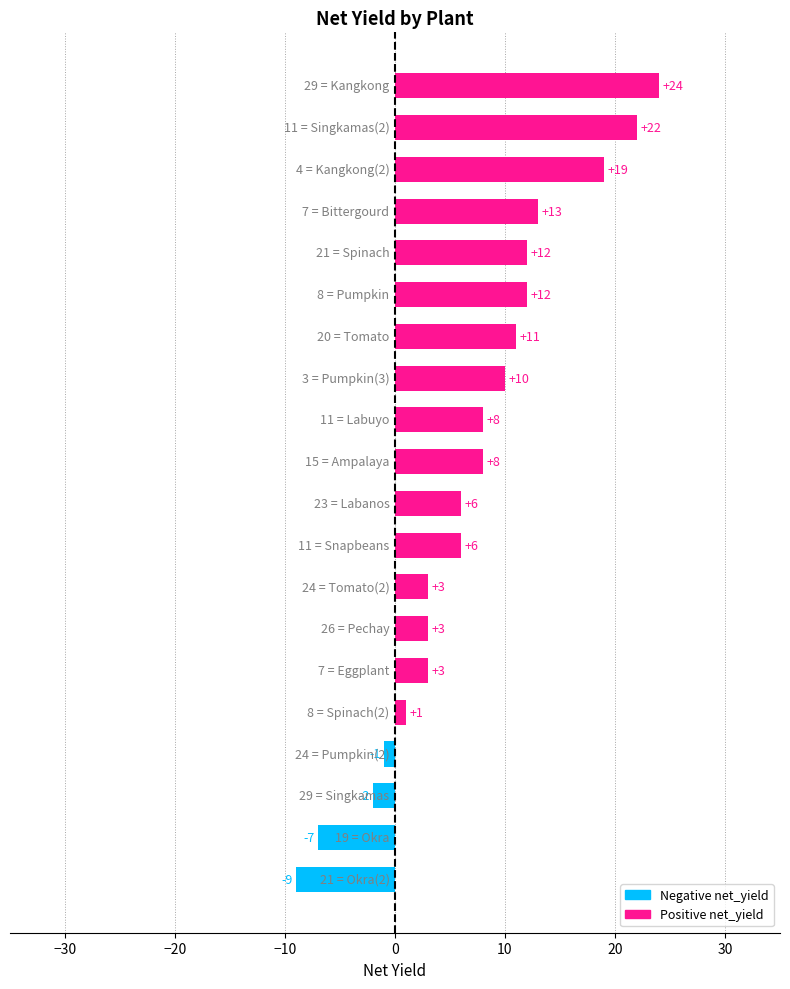

What is the average value?

7